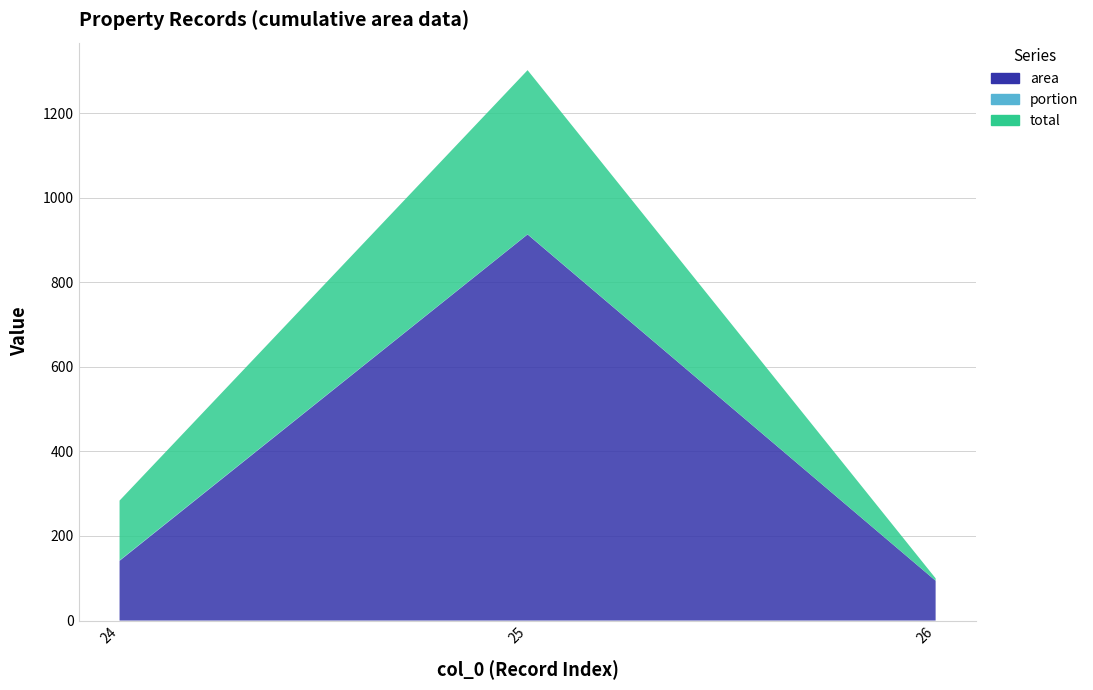

Reading left to right, list all the values displayed in this chart.

area: 24=141.3	25=913.0	26=94.2
portion: 24=1.0	25=0.4	26=0.1
total: 24=141.3	25=388.0	26=5.6